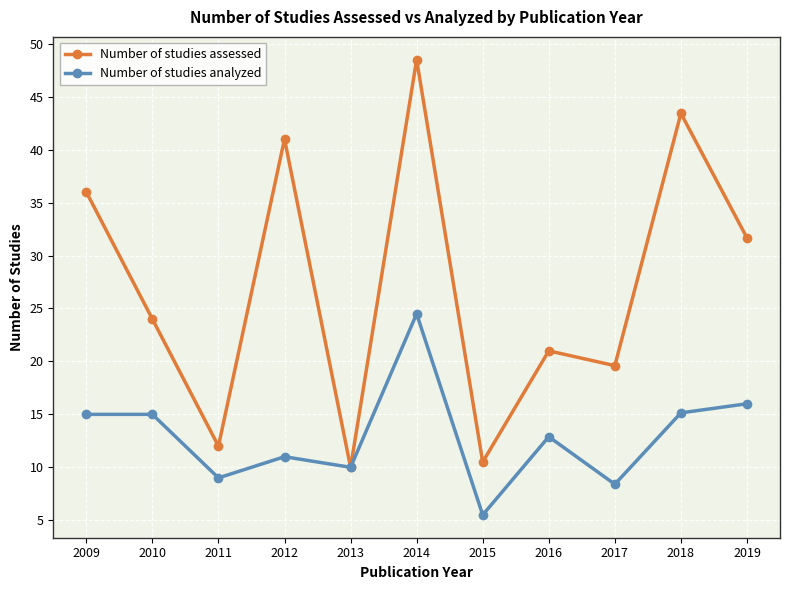

What is the greatest value displayed?

48.5